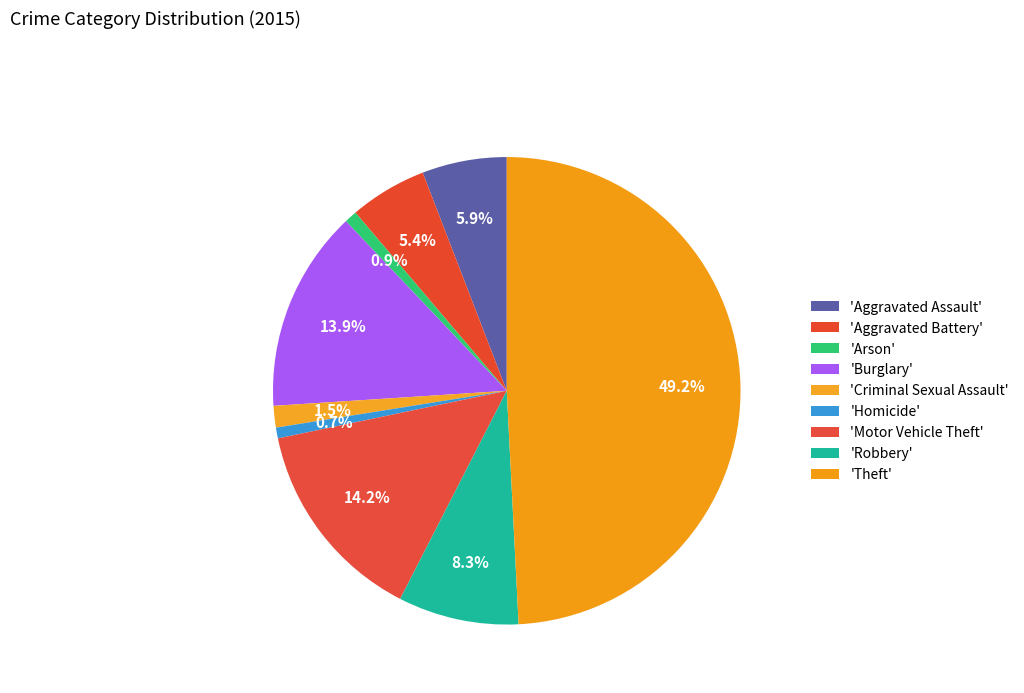

Rank the categories by value from highest to lowest.

Theft, Motor Vehicle Theft, Burglary, Robbery, Aggravated Assault, Aggravated Battery, Criminal Sexual Assault, Arson, Homicide